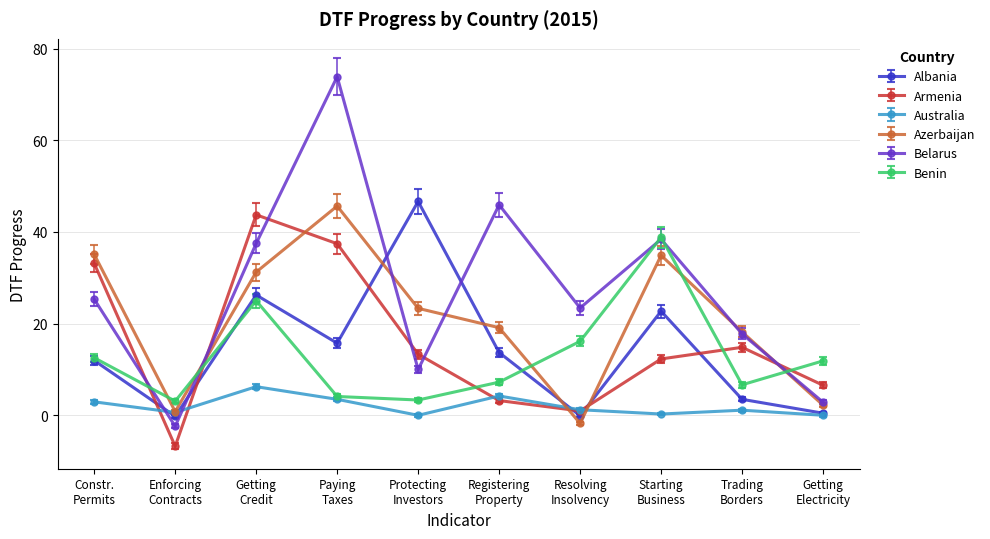

In Benin, how many points are higher than both neighbors (excluding endpoints)?

2